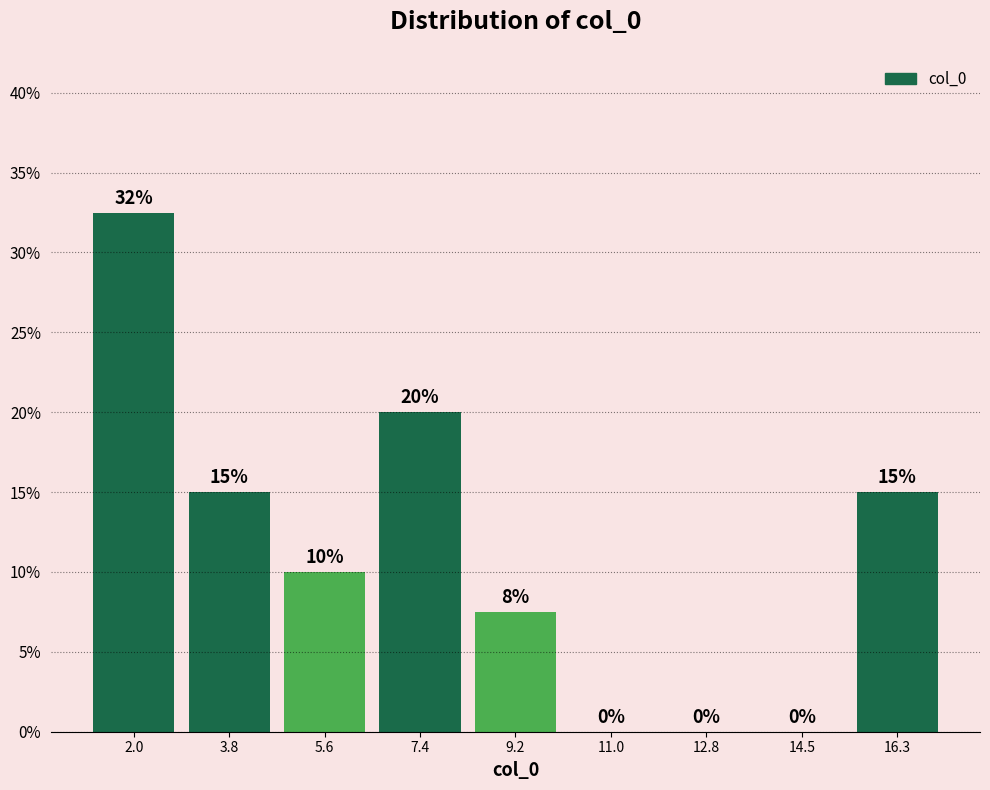

Which range on the x-axis has the tallest bar?

1.2 to 3.0